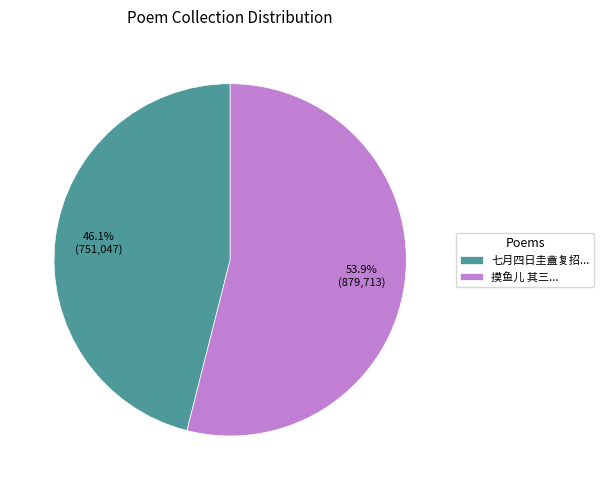

What is the total percentage of 摸鱼儿 其三... and 七月四日圭盦复招...?

100.0%